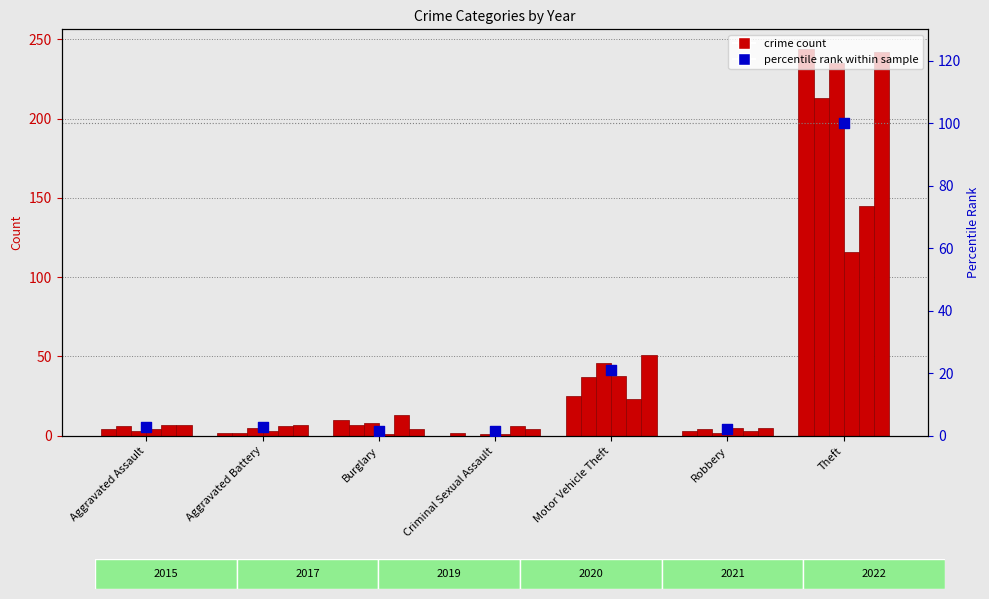

What is the ratio of the value at Criminal Sexual Assault to the value at Aggravated Assault?

0.6